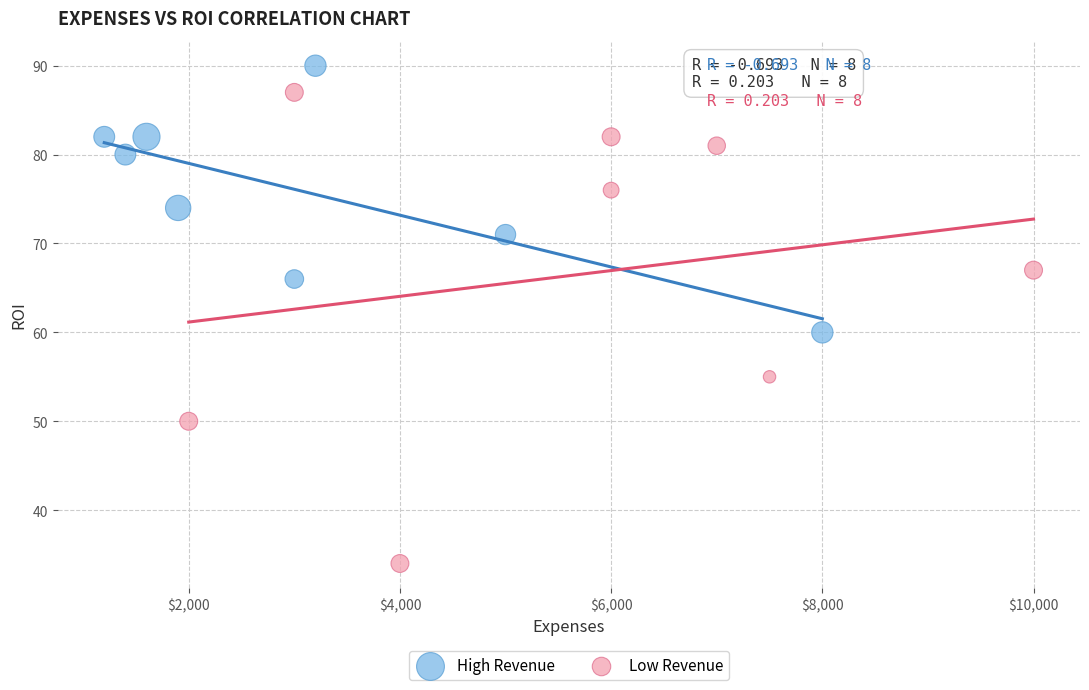

What are all the series names shown in the legend?

High Revenue, Low Revenue